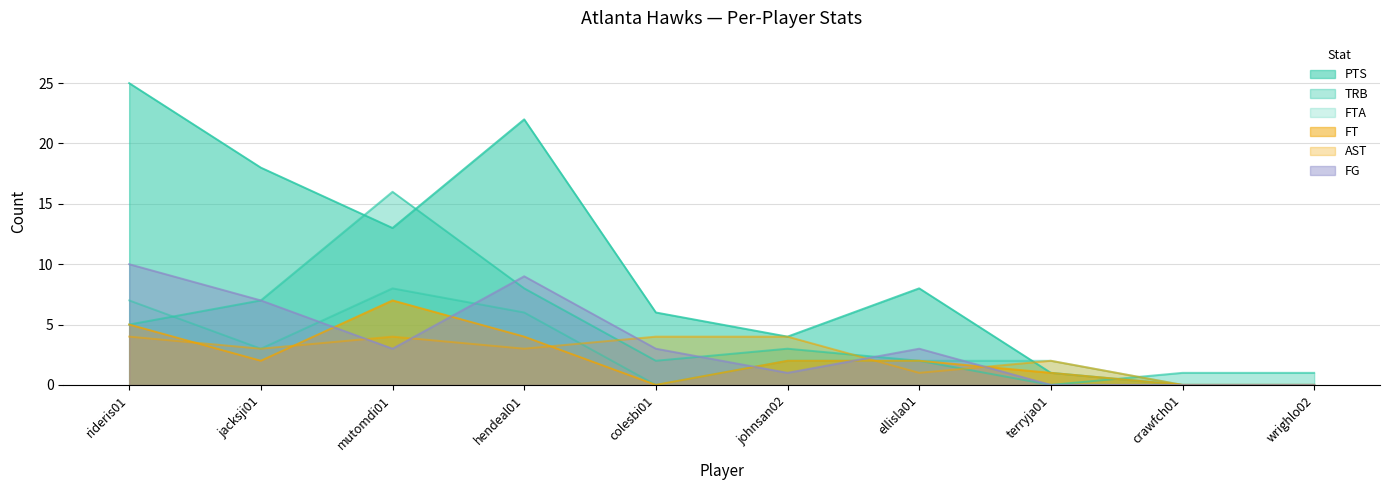

The AST series shows 1 at ellisla01. True or false?

True